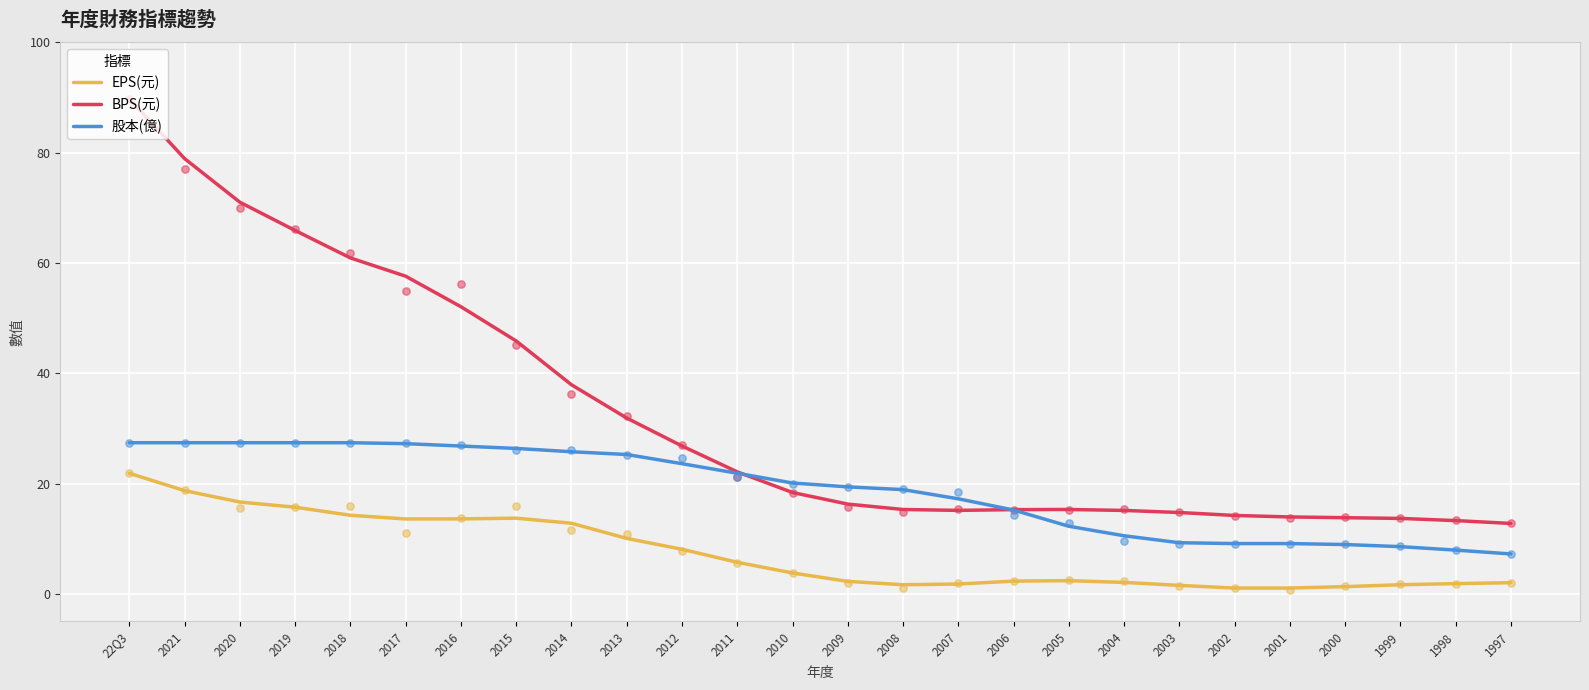

Which series has the widest spread of Y values?

BPS(元)